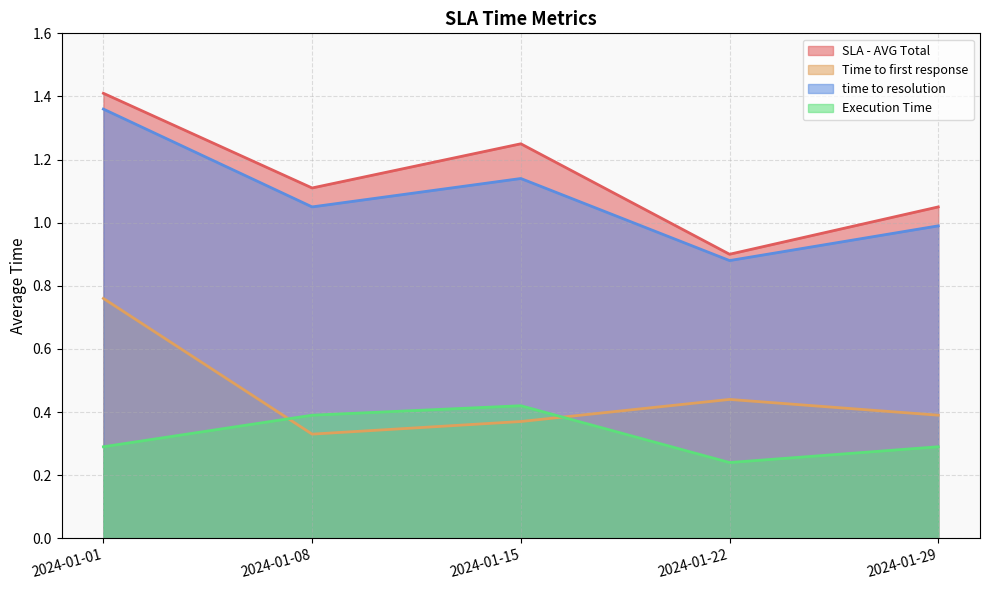

In Time to first response, how many points are lower than both neighbors (excluding endpoints)?

1